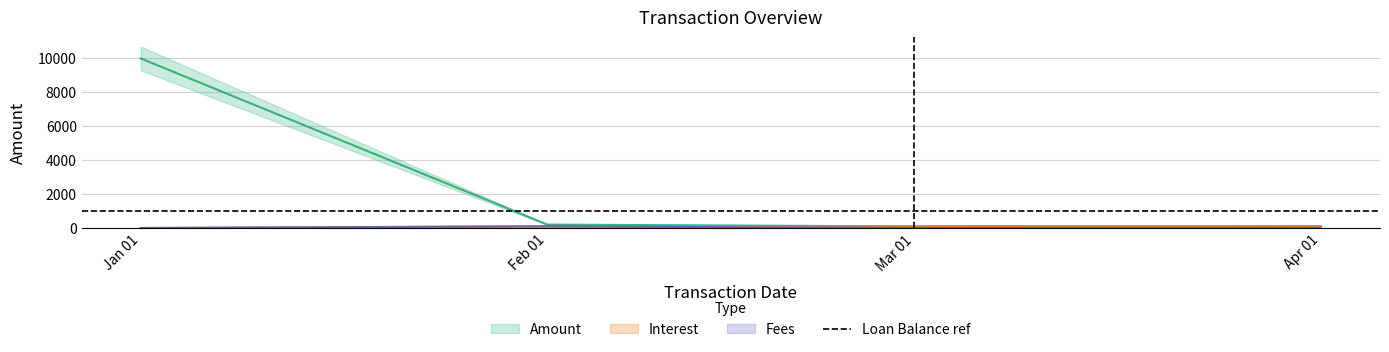

Rank the categories by Fees value from lowest to highest.

Jan 01, Mar 01, Apr 01, Feb 01